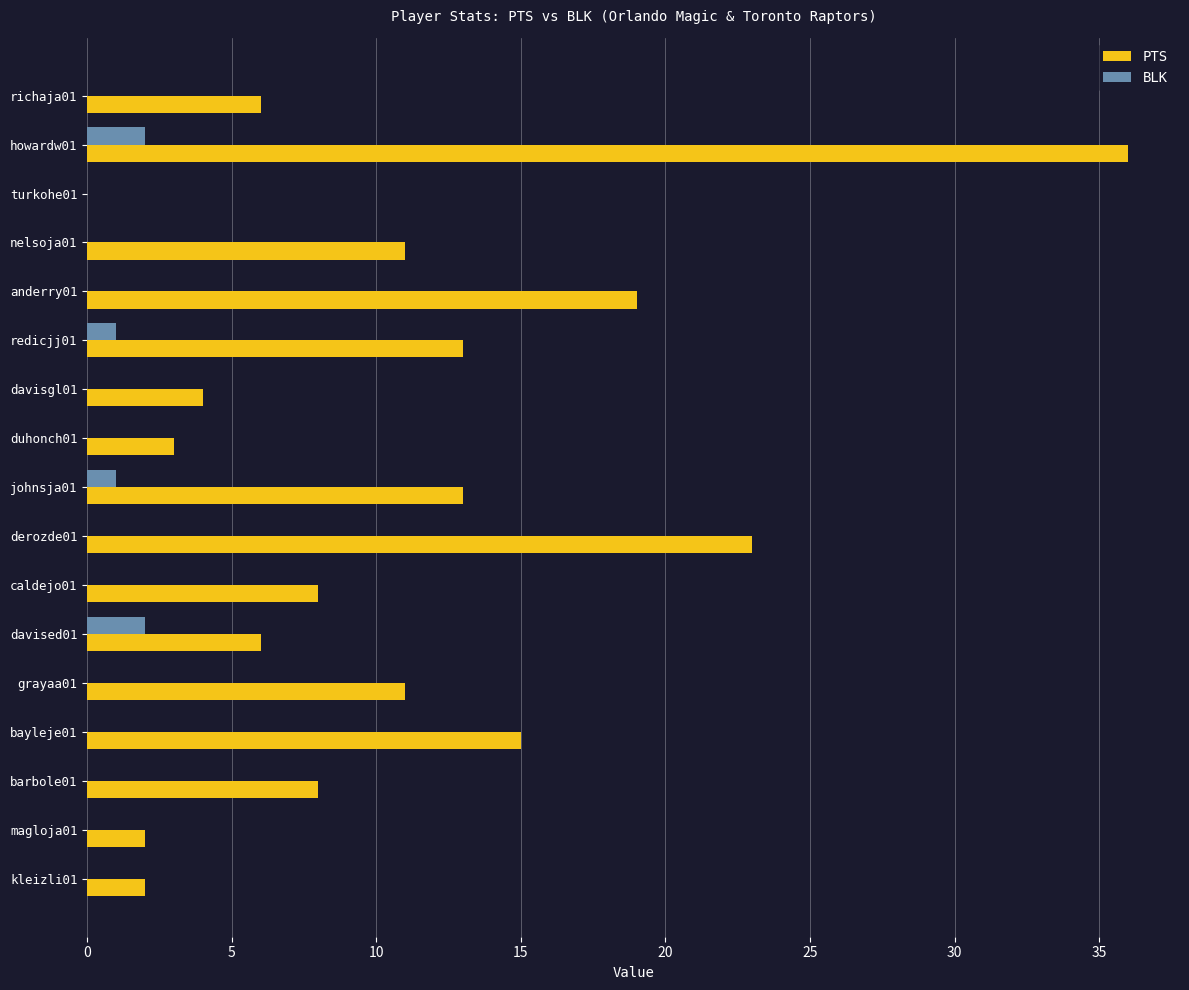

Which series changed the most between derozde01 and grayaa01?

PTS